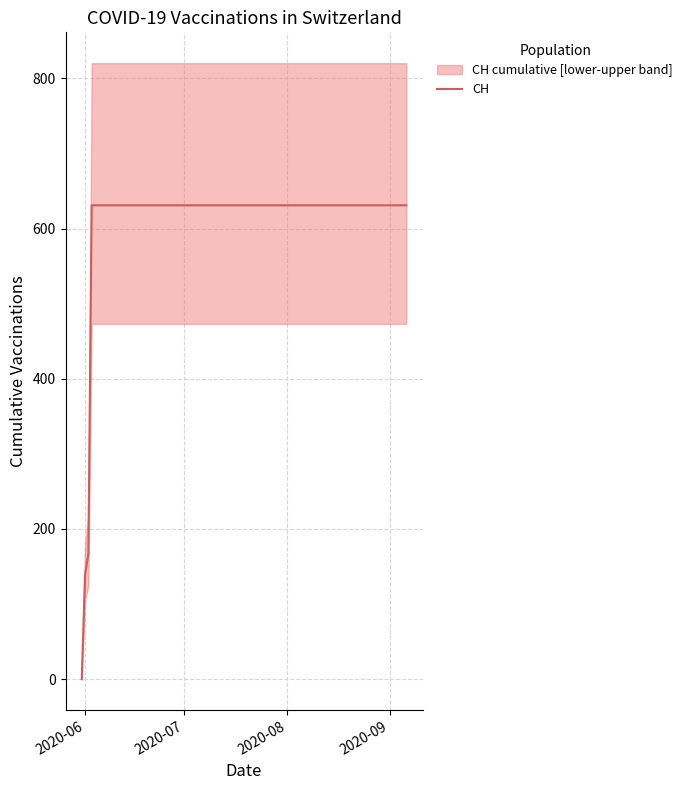

What is the maximum value for CH?

631